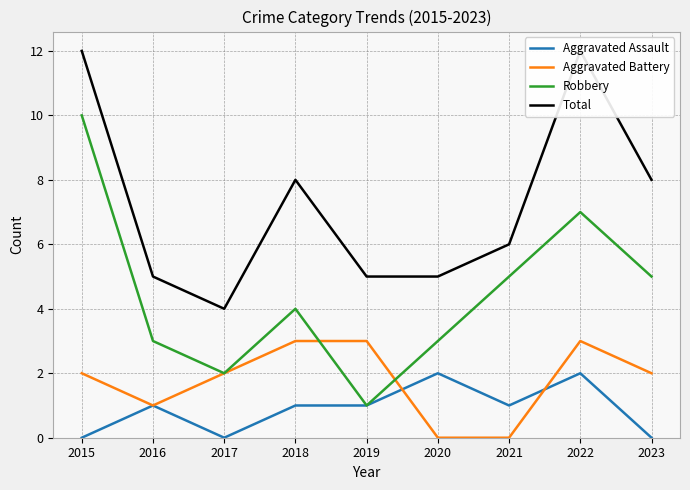

What are all the series names shown in the legend?

Aggravated Assault, Aggravated Battery, Robbery, Total